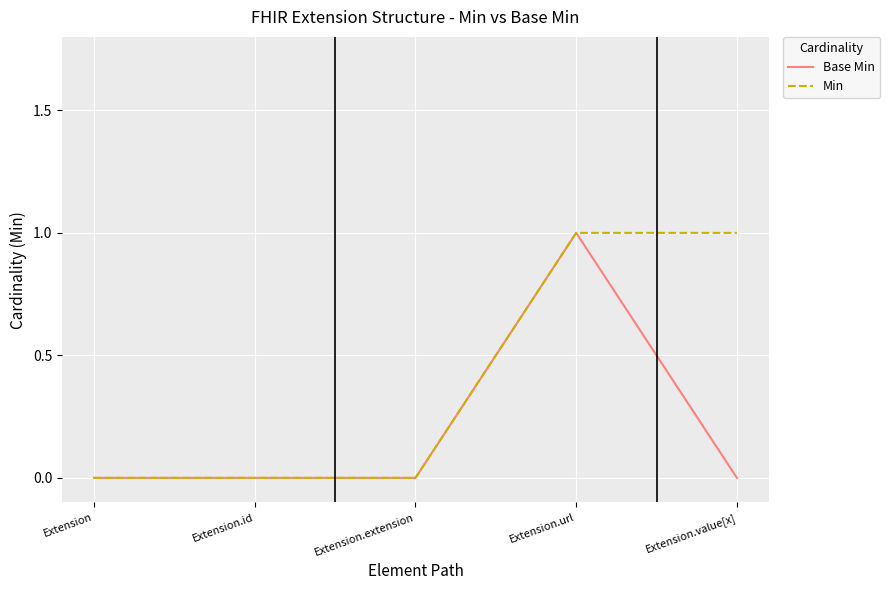

What is the difference between the maximum and minimum values in the Base Min series?

1